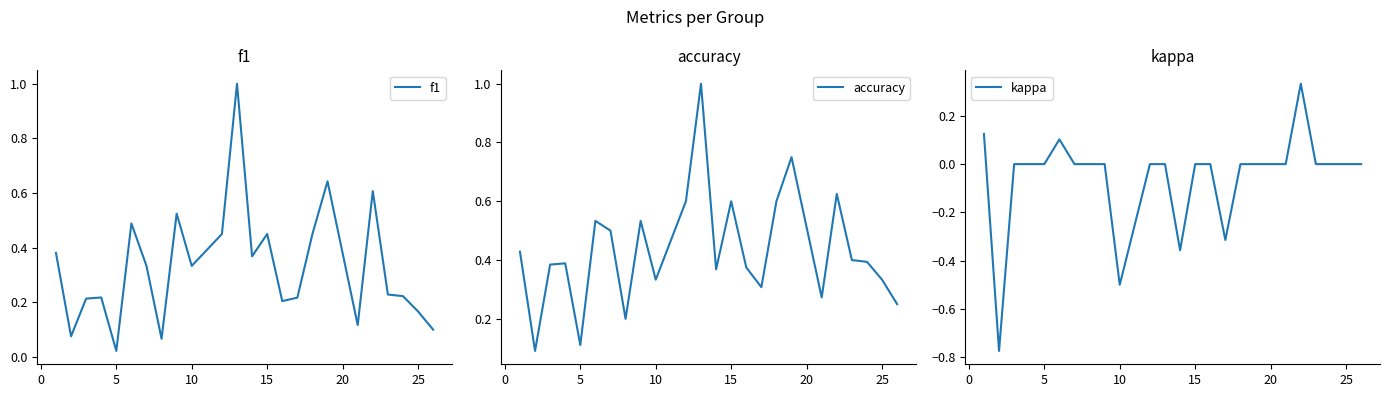

How many values in the kappa series exceed 0?

3